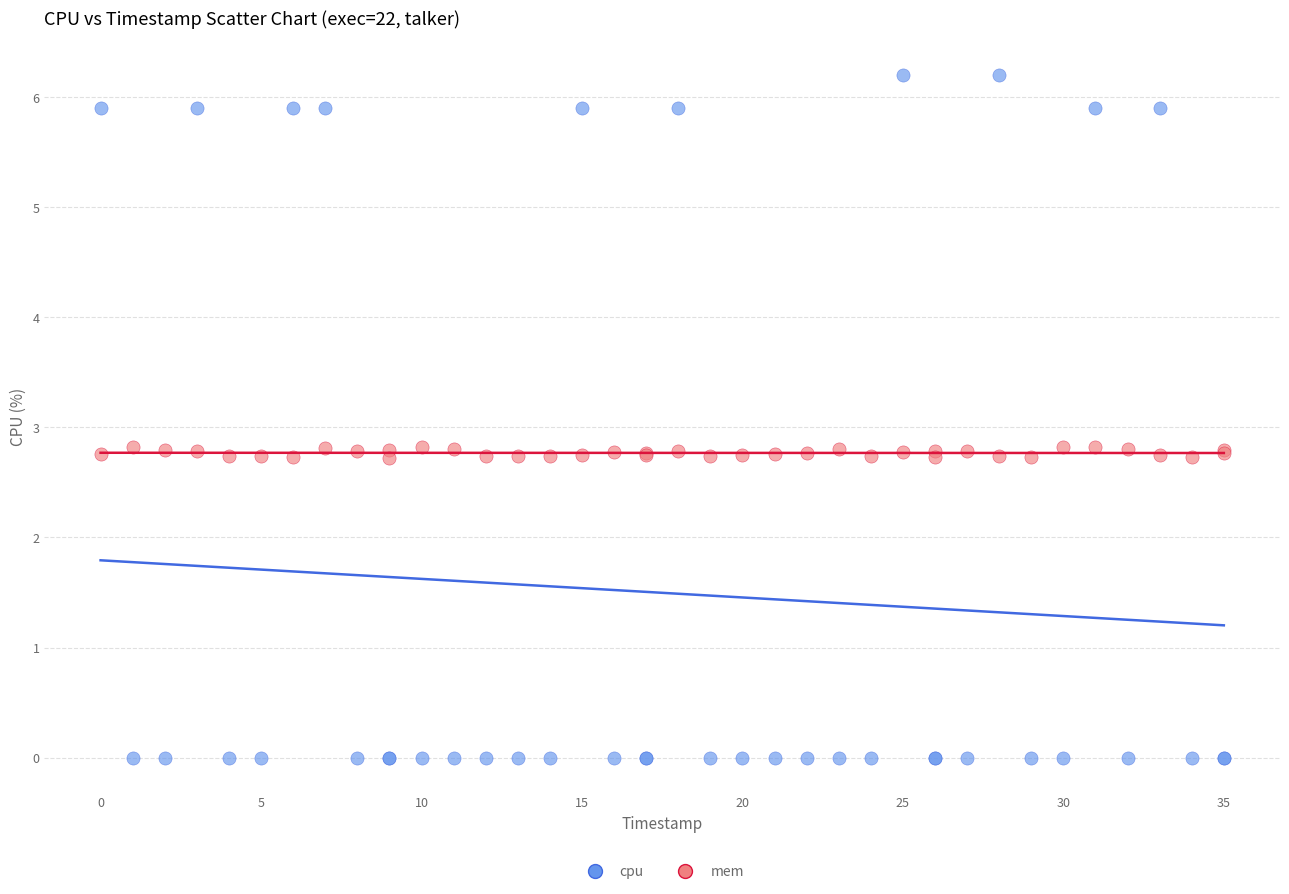

What are all the series names shown in the legend?

cpu, mem